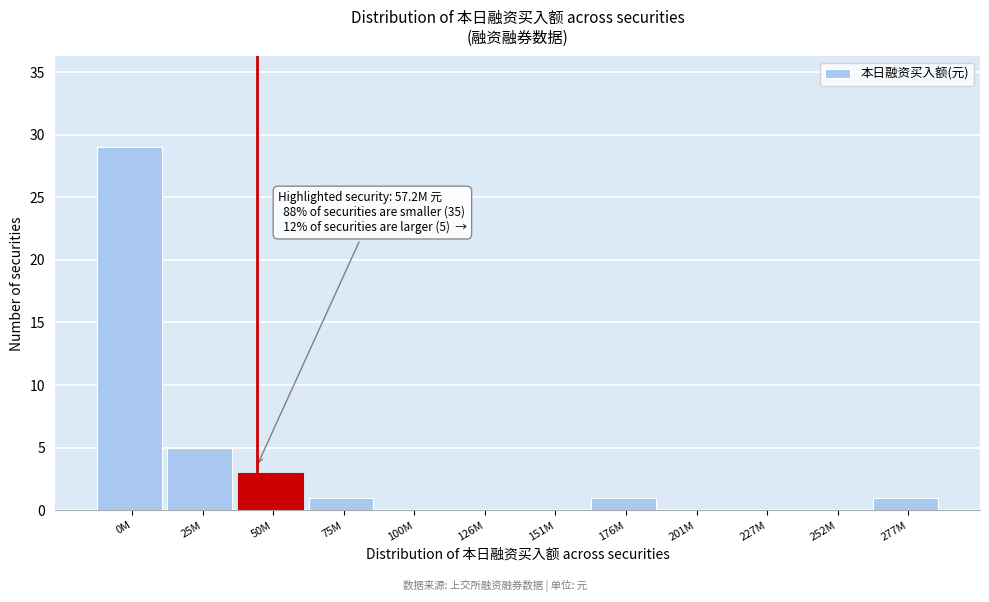

Reading right to left, list all the values displayed in this chart.

277M=1	252M=0	227M=0	201M=0	176M=1	151M=0	126M=0	100M=0	75M=1	50M=3	25M=5	0M=29